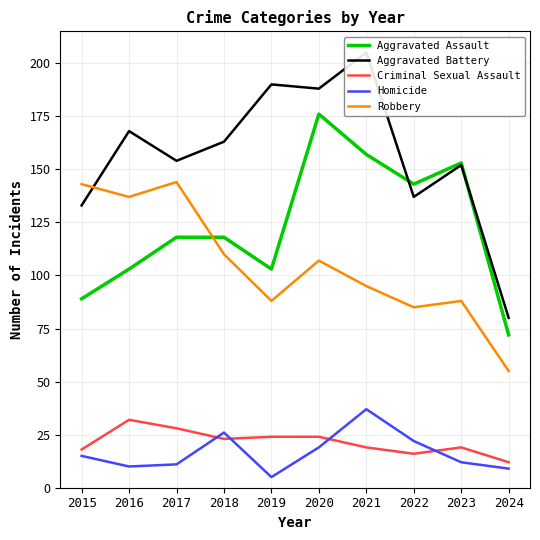

Between 2020 and 2021, which series saw the biggest shift?

Aggravated Assault